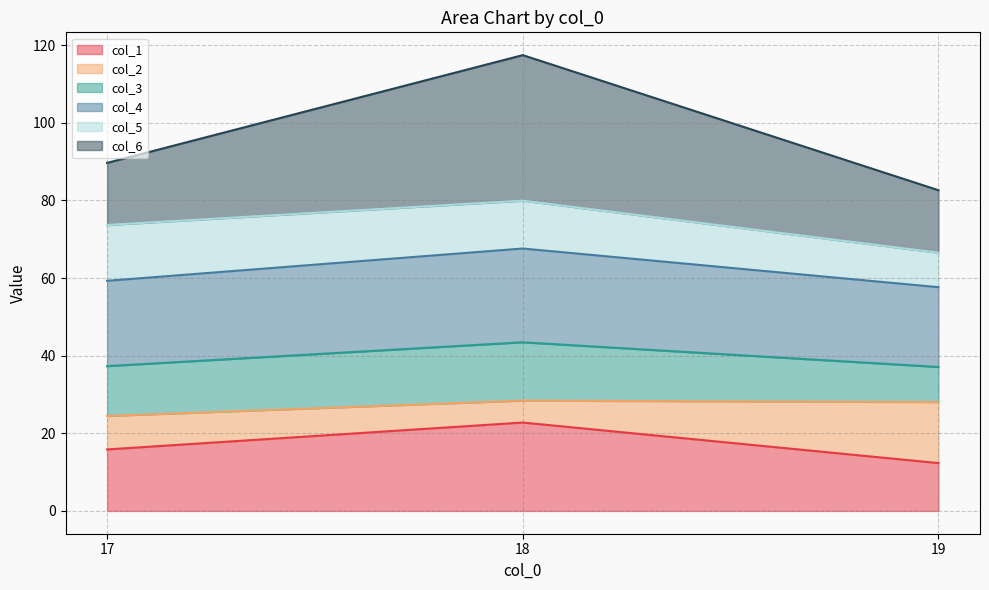

The value of col_6 at 19 is 61.8. True or false?

False